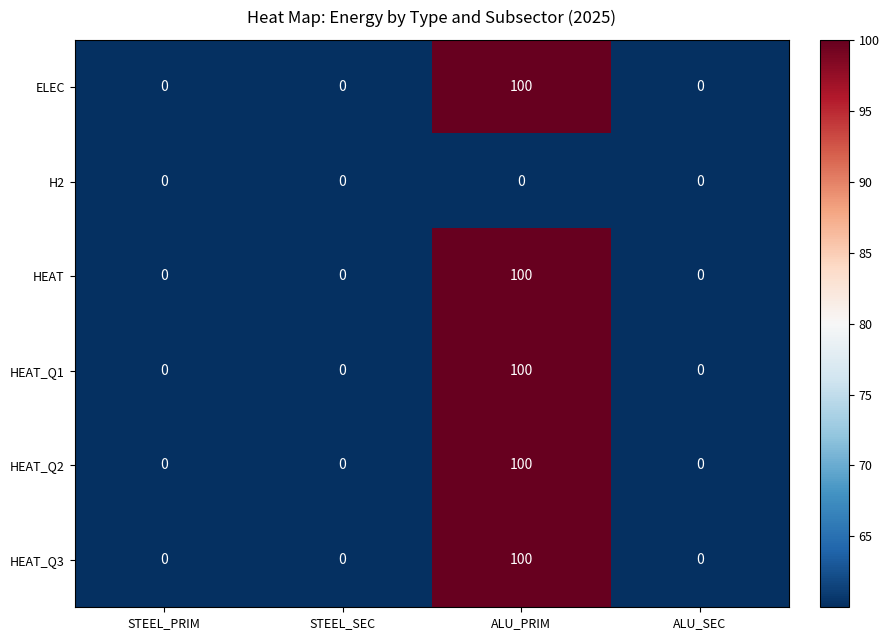

The HEAT_Q1 series shows 0 at STEEL_SEC. True or false?

True